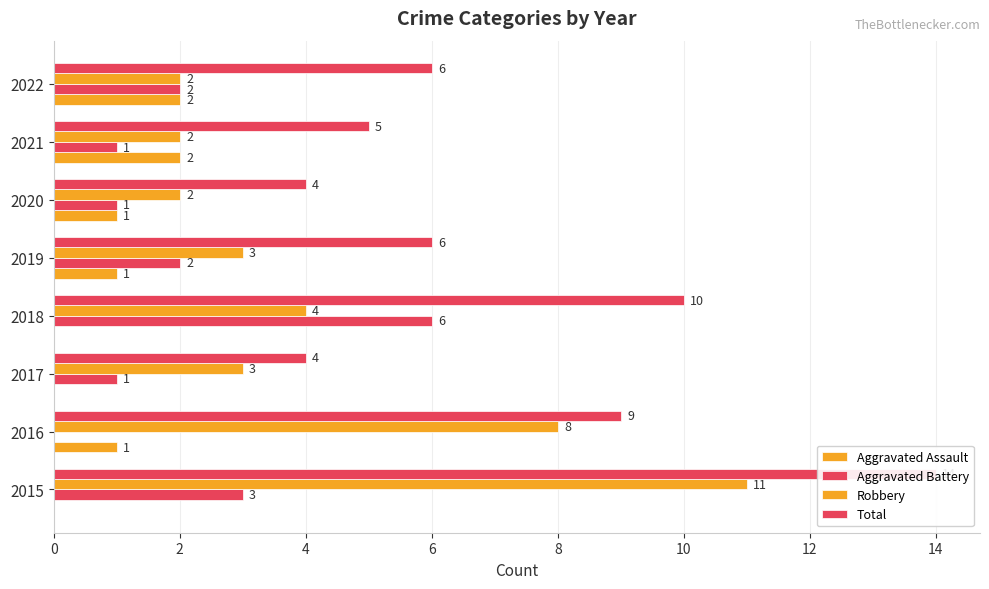

List the series in order of their peak value, highest first.

Total, Robbery, Aggravated Battery, Aggravated Assault